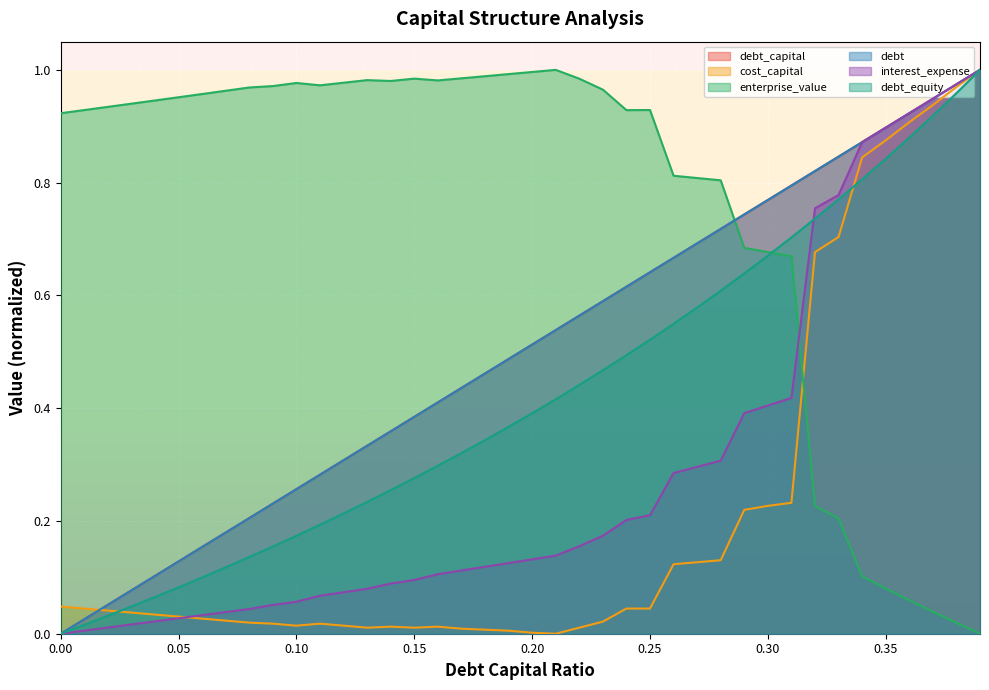

What is the label of the 8th point from the left?

0.07